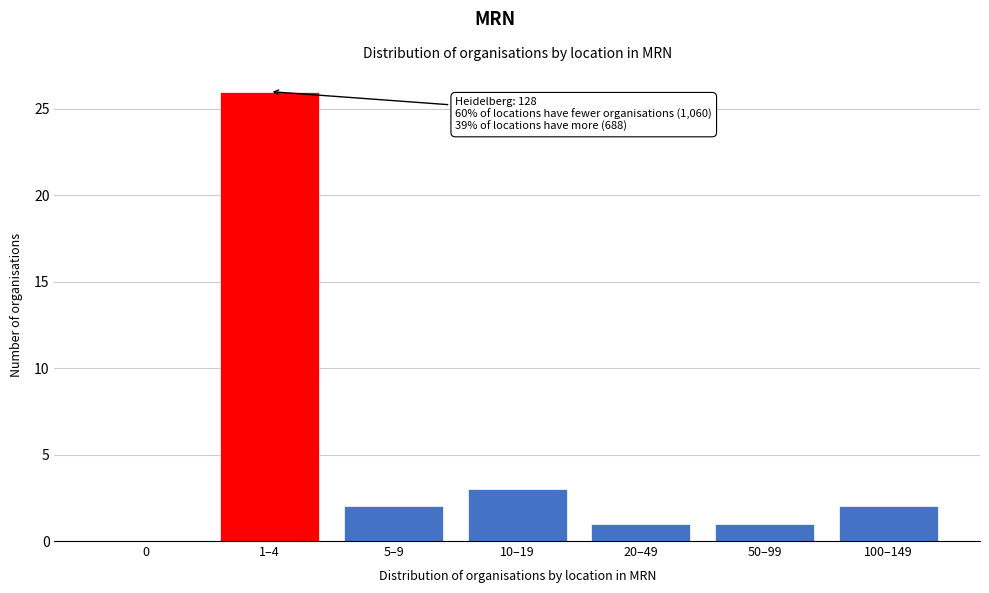

Reading left to right, what are all the values shown in this chart?

0=0	1–4=26	5–9=2	10–19=3	20–49=1	50–99=1	100–149=2